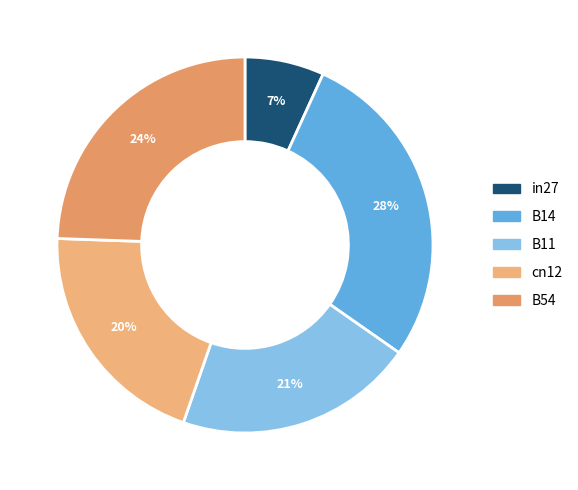

True or false: B11 accounts for 21% of the total.

True